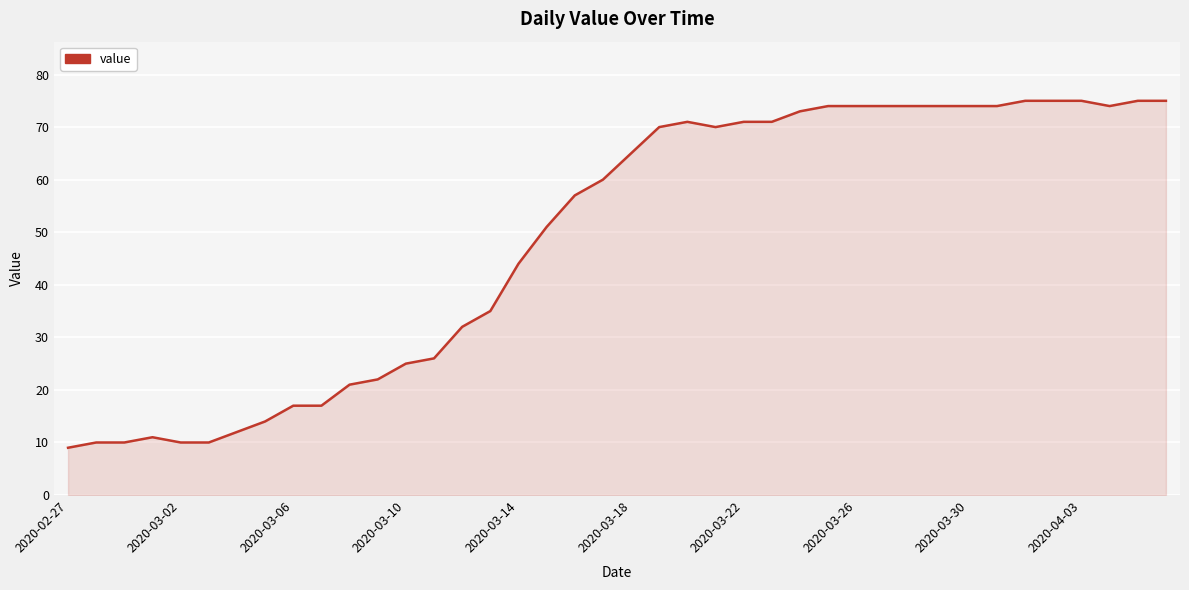

What is the difference between the maximum and minimum values?

66